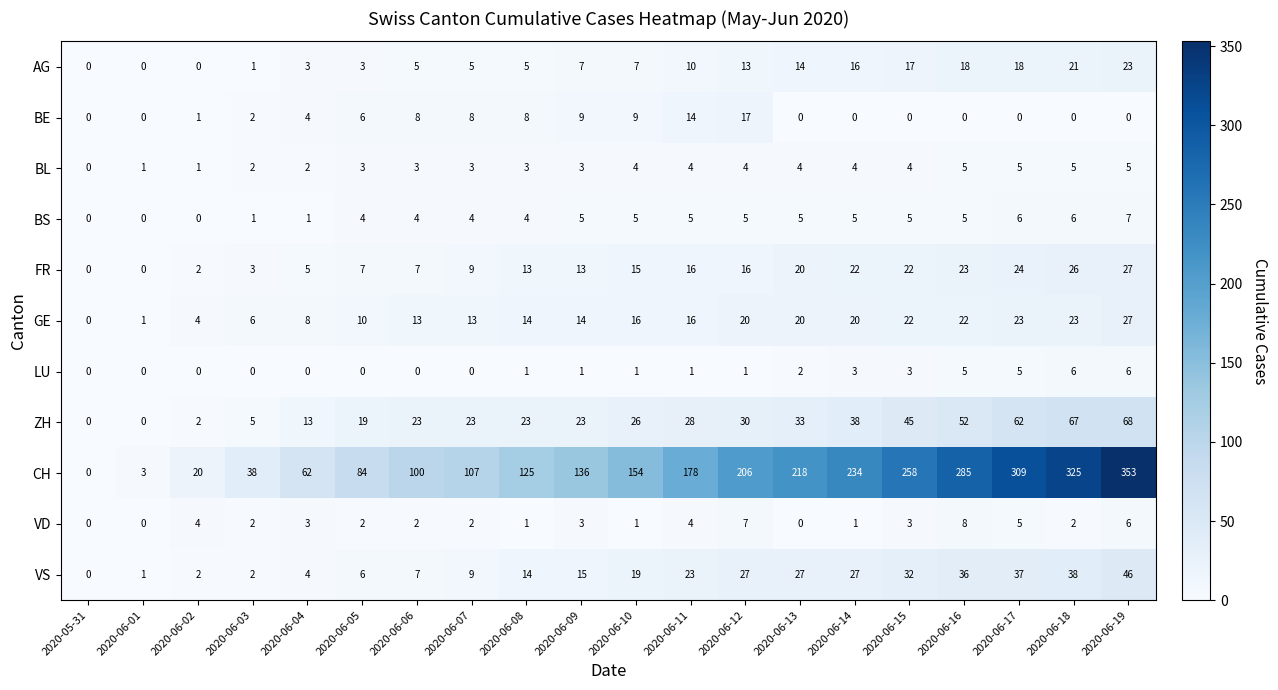

How many positive values does the LU series have?

12